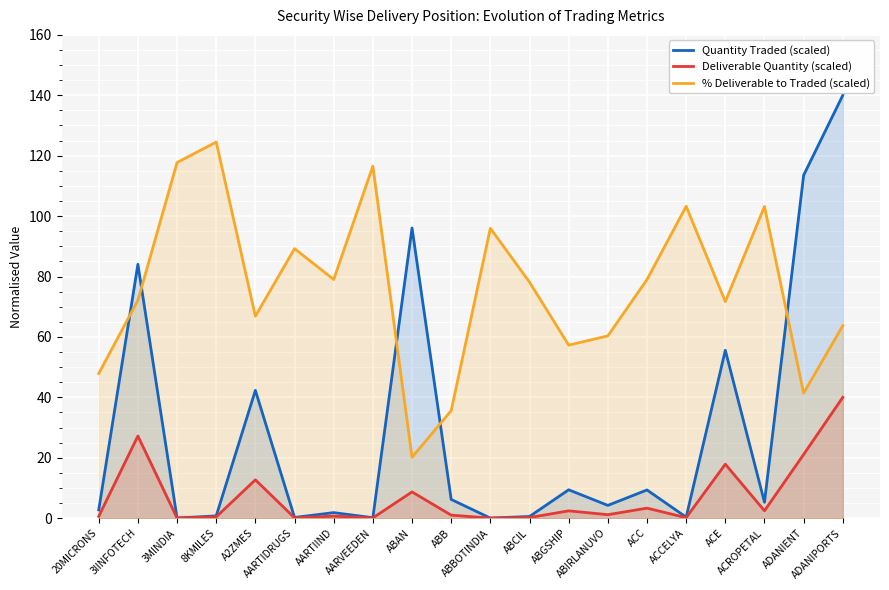

Reading left to right, what are all the values shown in this chart?

Quantity Traded (scaled): 2.7	84.0	0.0	0.7	42.3	0.2	1.8	0.1	96.1	6.2	0.0	0.5	9.4	4.2	9.3	0.3	55.6	5.3	113.5	140.0
Deliverable Quantity (scaled): 0.6	27.2	0.0	0.4	12.7	0.1	0.6	0.1	8.7	1.0	0.0	0.2	2.4	1.1	3.3	0.1	17.9	2.4	21.1	40.0
% Deliverable to Traded (scaled): 47.9	72.1	117.7	124.5	66.9	89.2	79.0	116.5	20.1	35.6	96.0	78.1	57.3	60.3	79.0	103.2	71.7	103.2	41.4	63.7